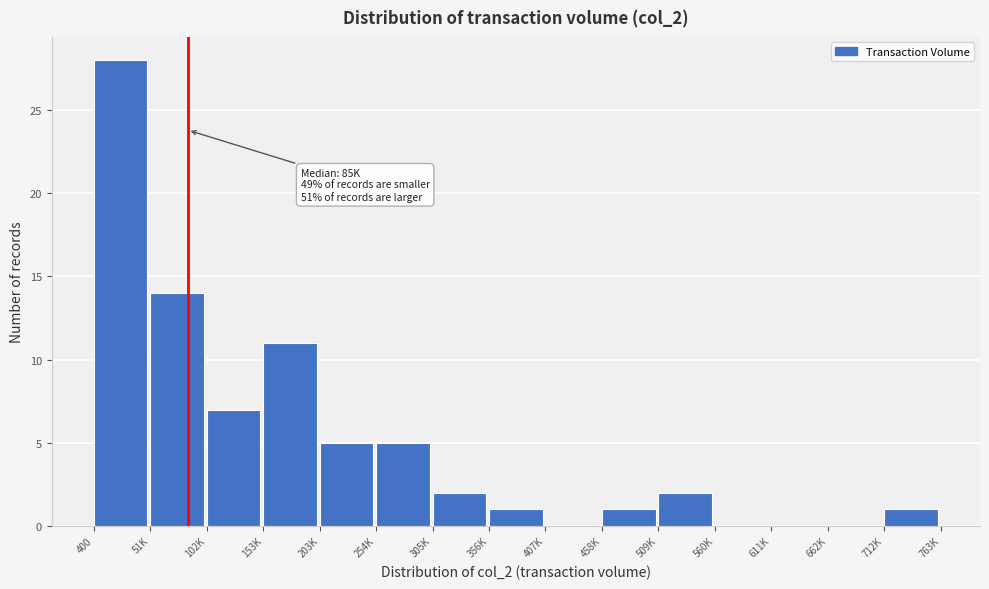

Reading left to right, transcribe all the data shown in this chart.

400=28	51K=14	102K=7	153K=11	203K=5	254K=5	305K=2	356K=1	407K=0	458K=1	509K=2	560K=0	611K=0	662K=0	712K=1